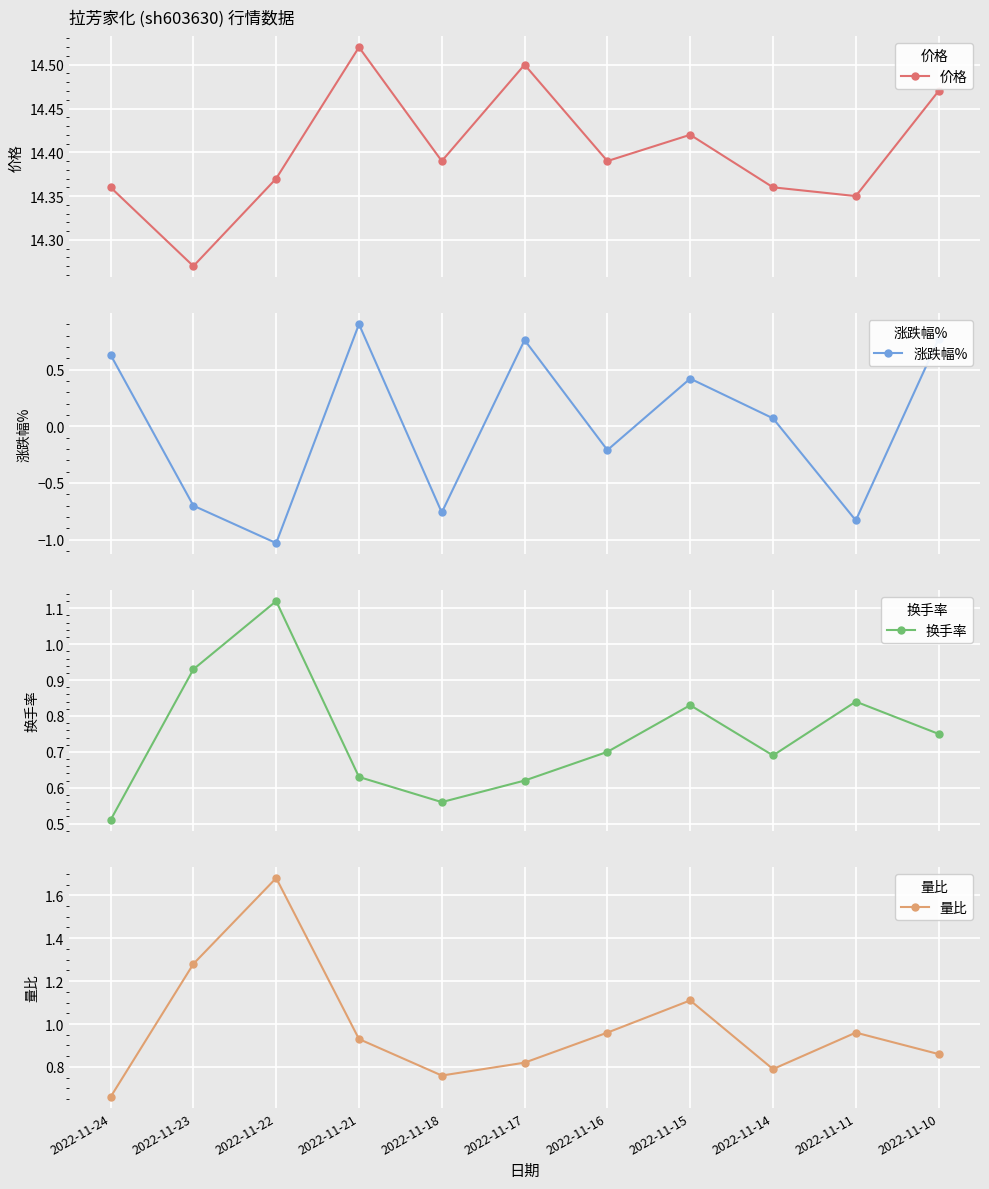

What is the value of the 涨跌幅% point at the 10th from the left?

-0.8